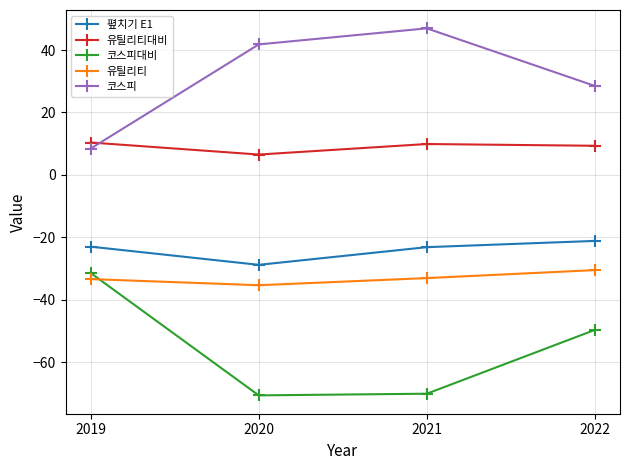

What is the difference between the maximum and minimum values in the 유틸리티 series?

4.8